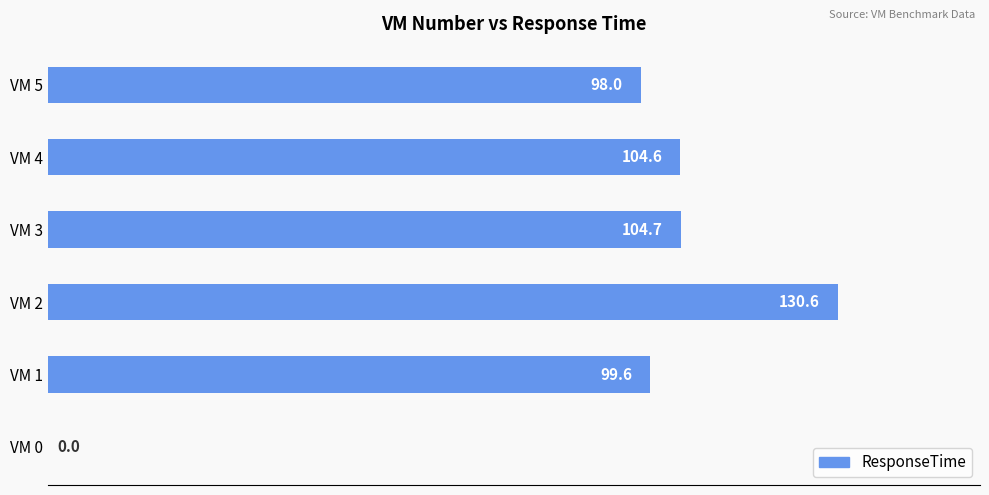

Which has a higher value, VM 1 or VM 4?

VM 4